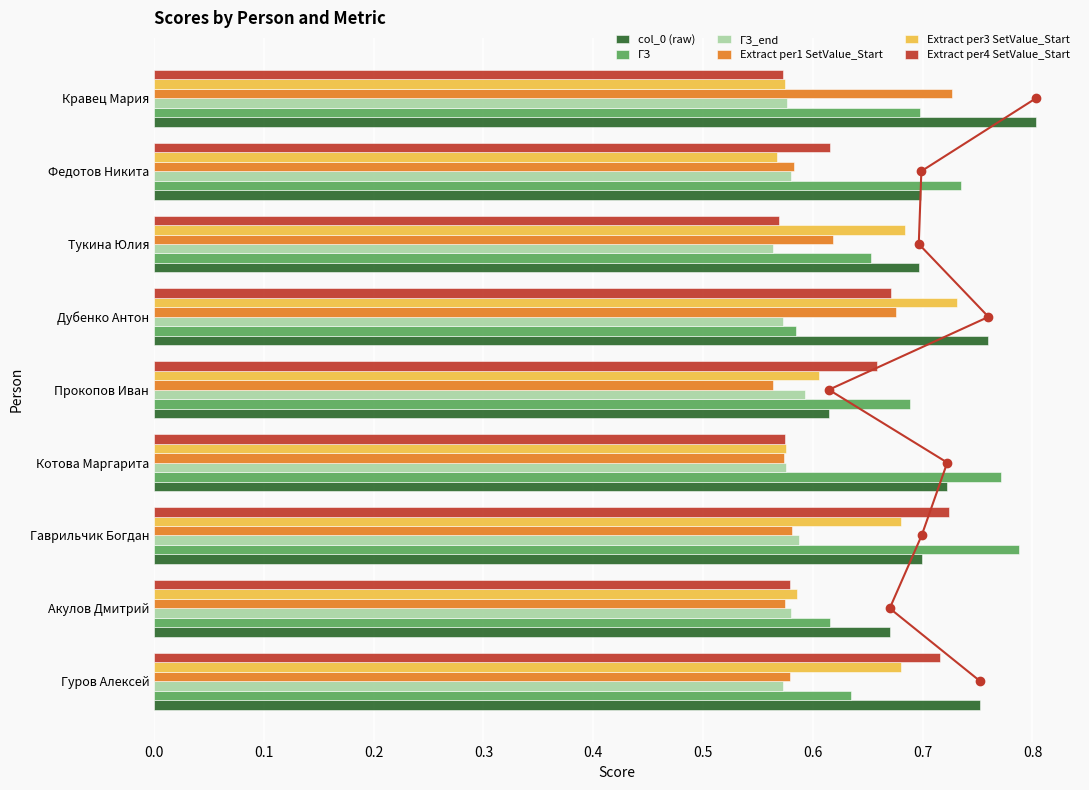

How many groups of bars are there?

9